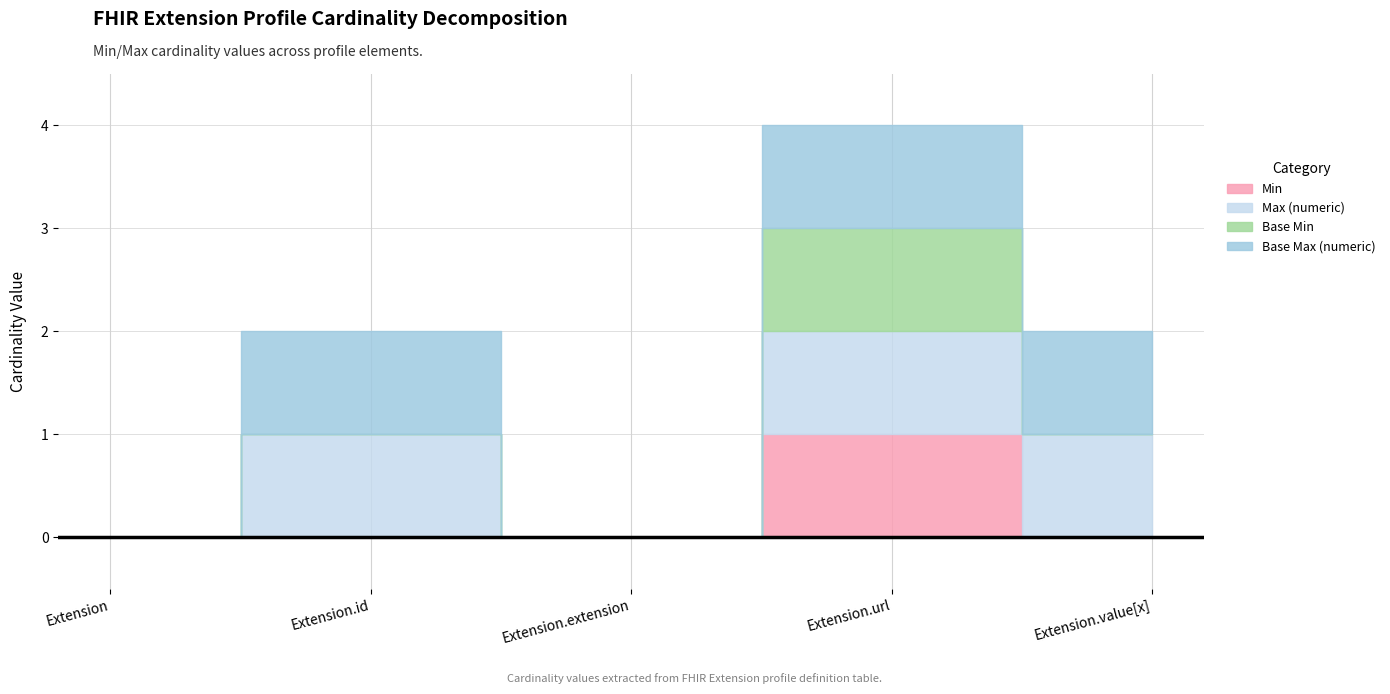

What is the total value across all series at Extension.value[x]?

2